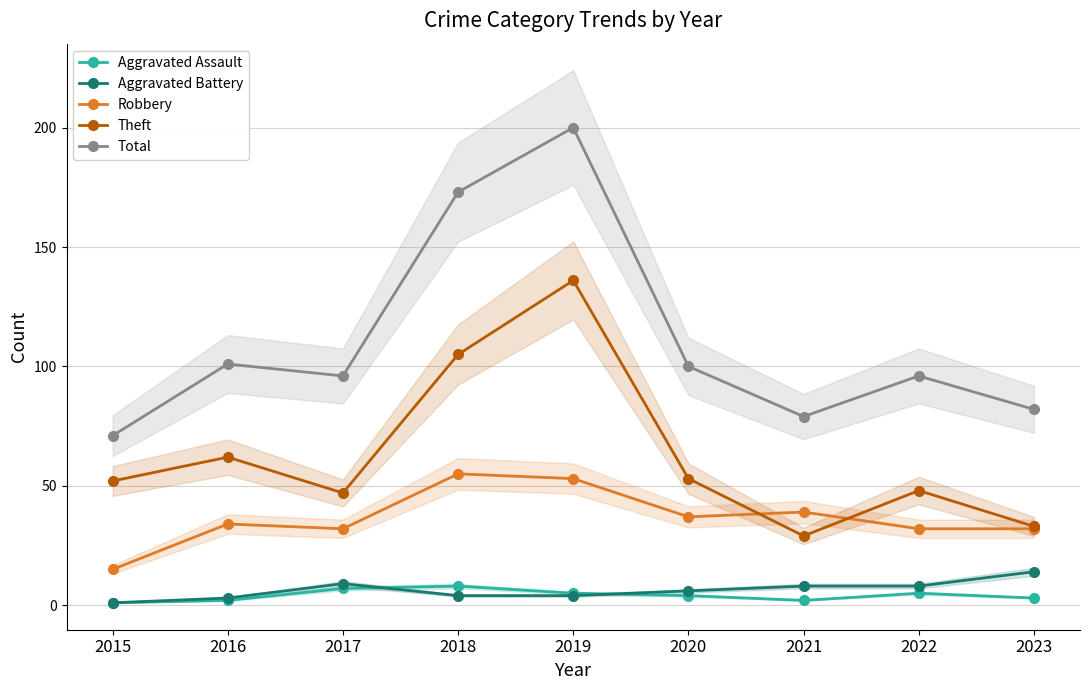

True or false: Aggravated Assault and Total intersect in this chart.

False